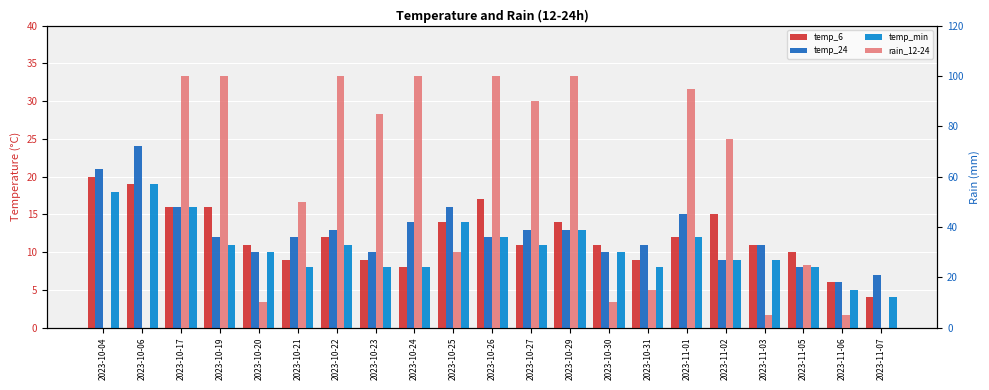

The temp_24 series shows 6 at 2023-10-20. True or false?

False